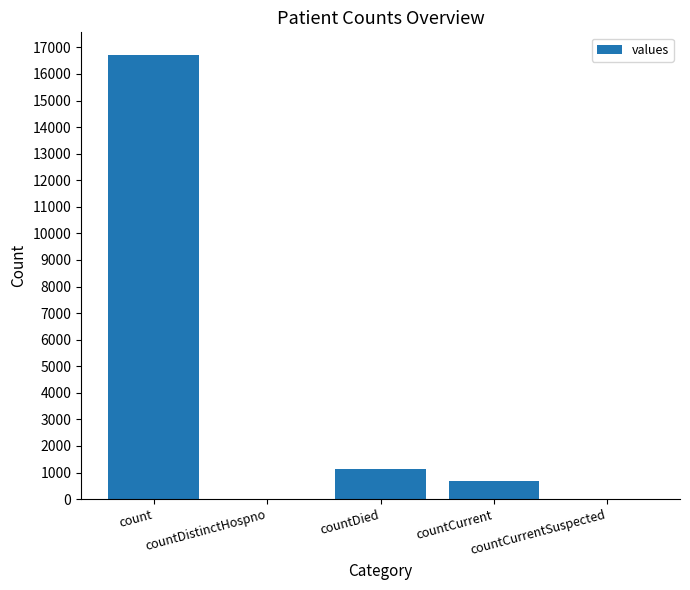

What is the maximum value shown in the chart?

16729